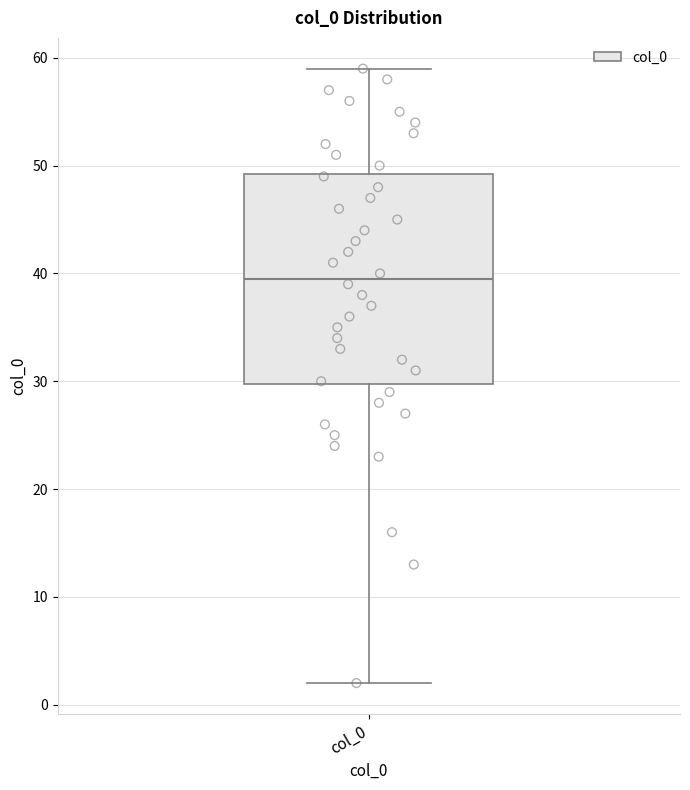

Transcribe this box plot: give where the median line is, the range the box spans, and where the two whiskers end, as read against the y-axis. The values are not printed on the chart, so give them approximately, as read against the axis.

median 40, box 30 to 49, whiskers 2 to 59